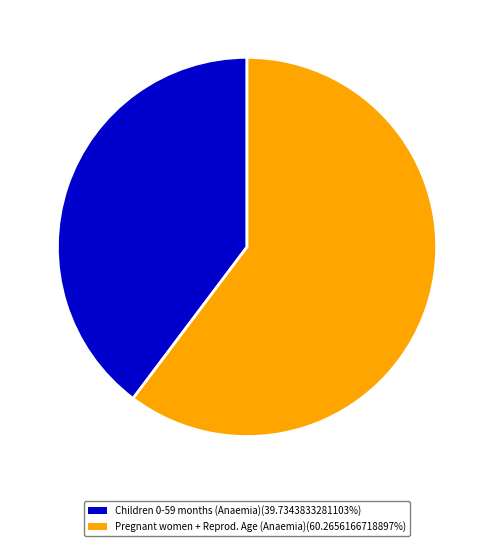

Approximately how many times larger is the value at Pregnant women + Reprod. Age (Anaemia)(60.2656166718897%) compared to Children 0-59 months (Anaemia)(39.7343833281103%)?

1.5